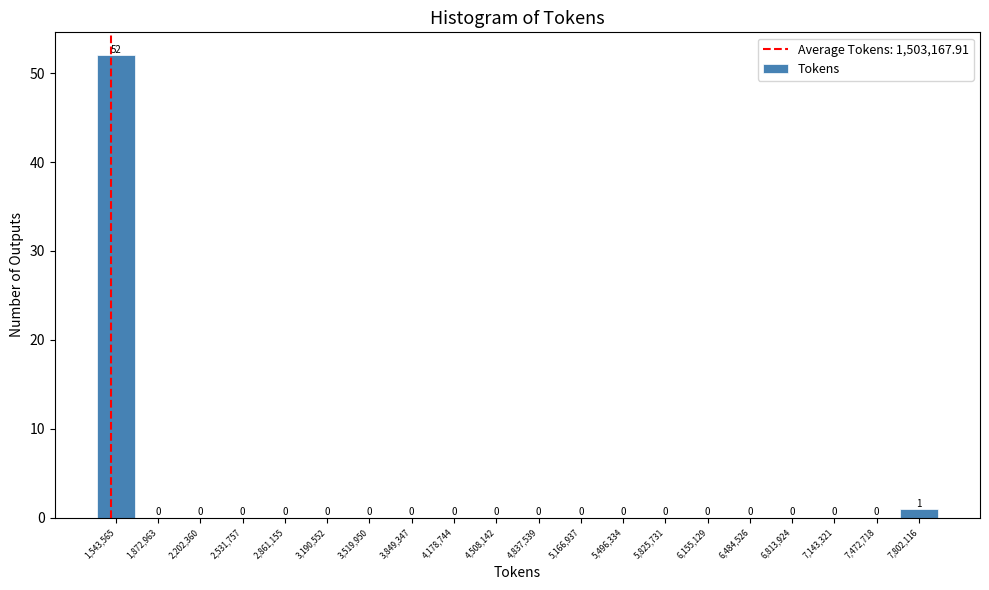

Over which range of the x-axis is the bar tallest?

1400000 to 1700000